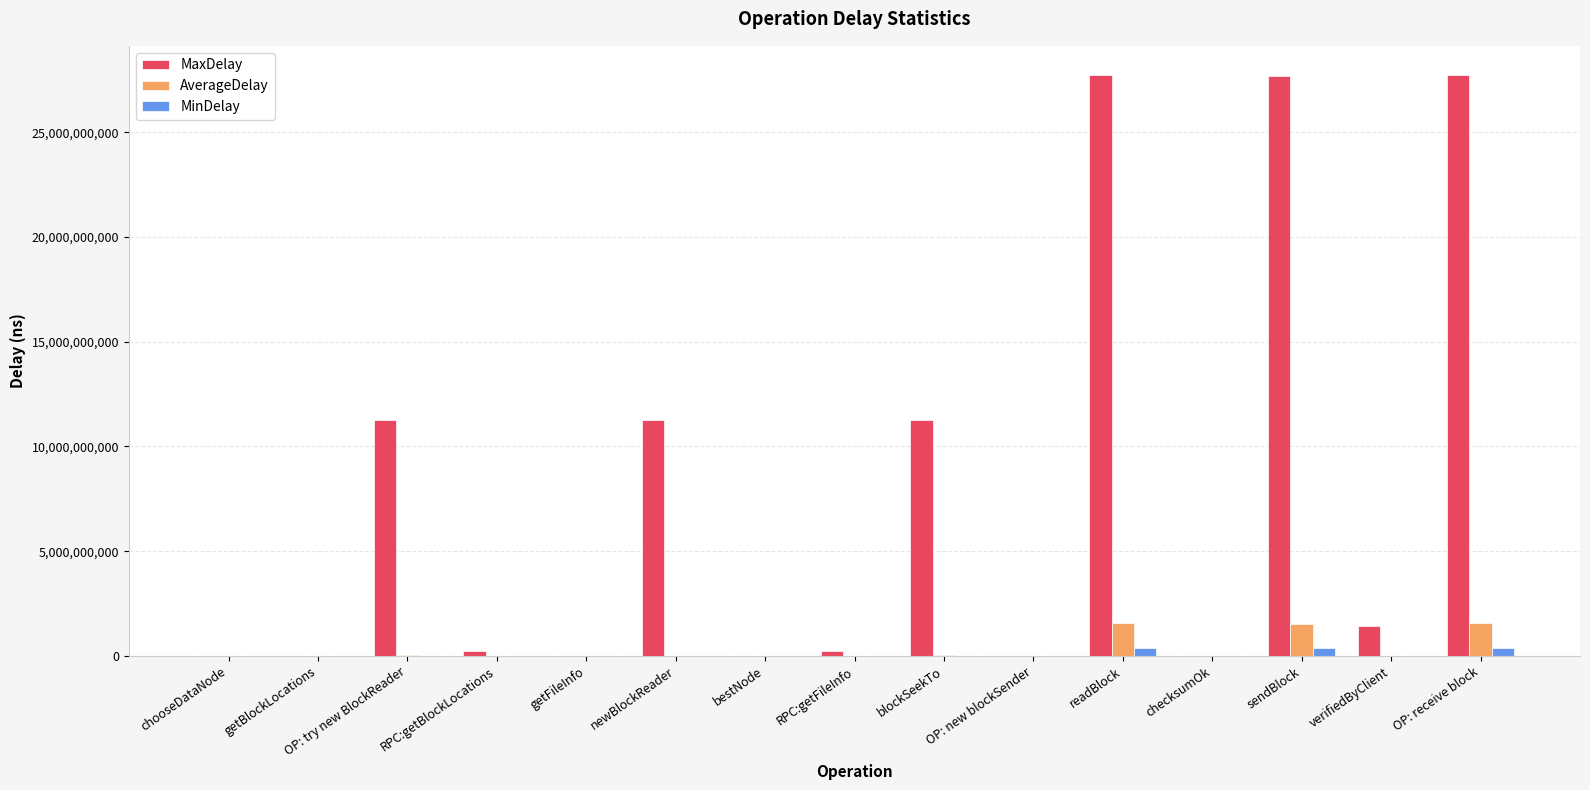

Which series has the largest total across all categories?

MaxDelay